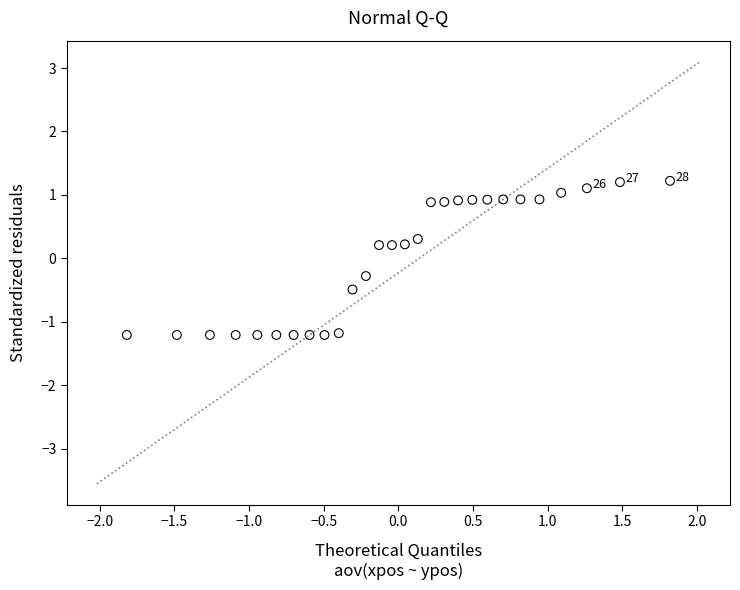

What is the range of X values (max minus min)?

3.6